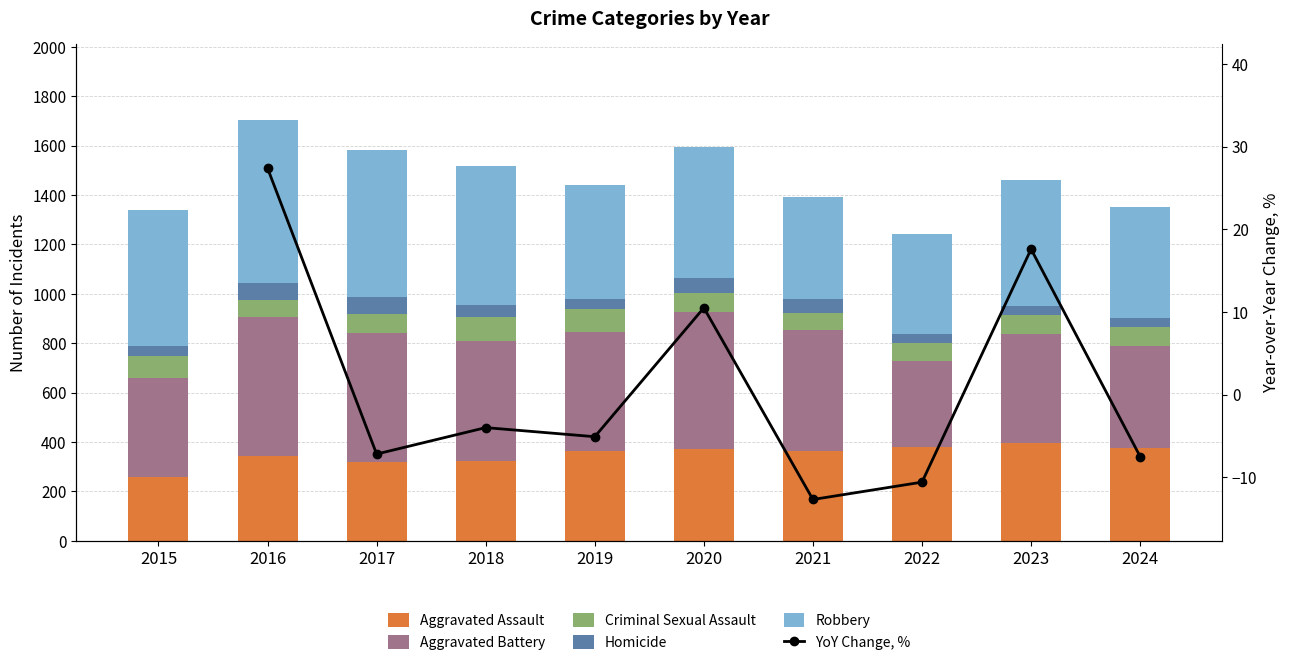

True or false: Homicide has a value of 71.8 at 2019.

False